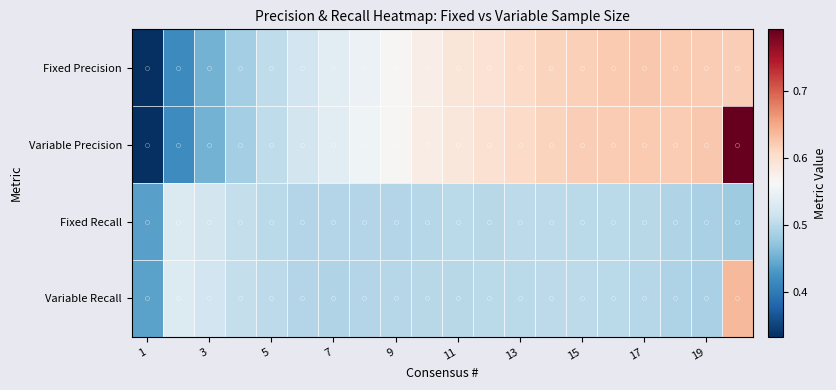

Reading left to right, list all the values displayed in this chart.

Fixed Precision: 0.3	0.4	0.5	0.5	0.5	0.5	0.5	0.5	0.6	0.6	0.6	0.6	0.6	0.6	0.6	0.6	0.6	0.6	0.6	0.6
Variable Precision: 0.3	0.4	0.5	0.5	0.5	0.5	0.5	0.6	0.6	0.6	0.6	0.6	0.6	0.6	0.6	0.6	0.6	0.6	0.6	0.8
Fixed Recall: 0.4	0.5	0.5	0.5	0.5	0.5	0.5	0.5	0.5	0.5	0.5	0.5	0.5	0.5	0.5	0.5	0.5	0.5	0.5	0.5
Variable Recall: 0.4	0.5	0.5	0.5	0.5	0.5	0.5	0.5	0.5	0.5	0.5	0.5	0.5	0.5	0.5	0.5	0.5	0.5	0.5	0.6